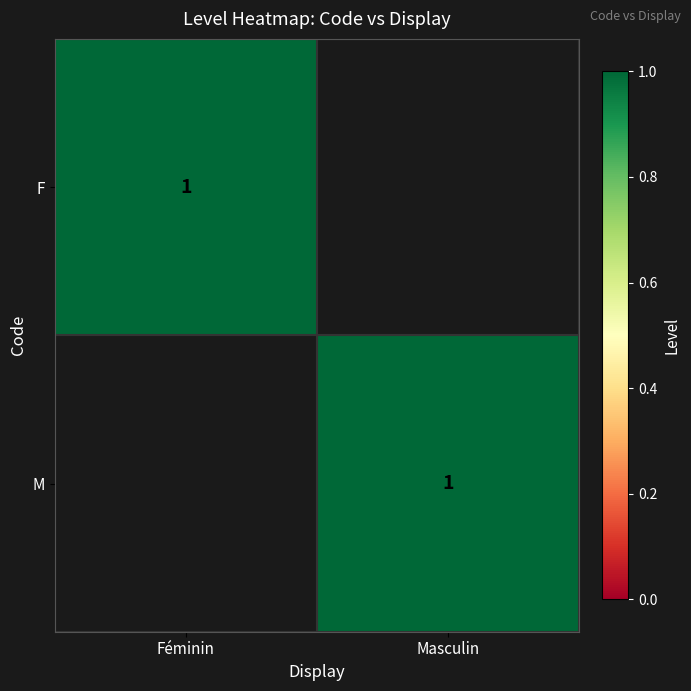

What is the greatest value displayed?

1